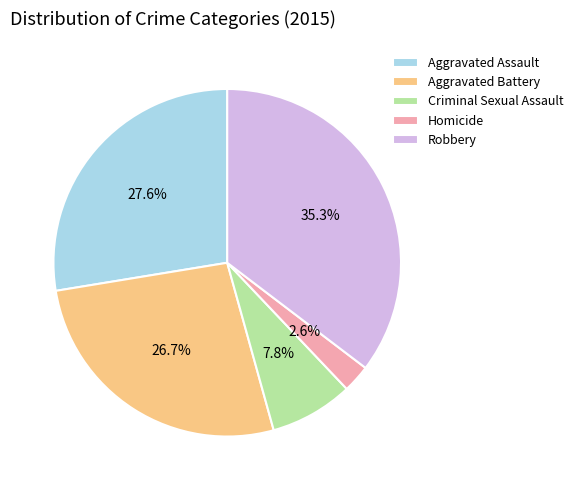

Does Aggravated Battery account for over 50% of the chart?

No